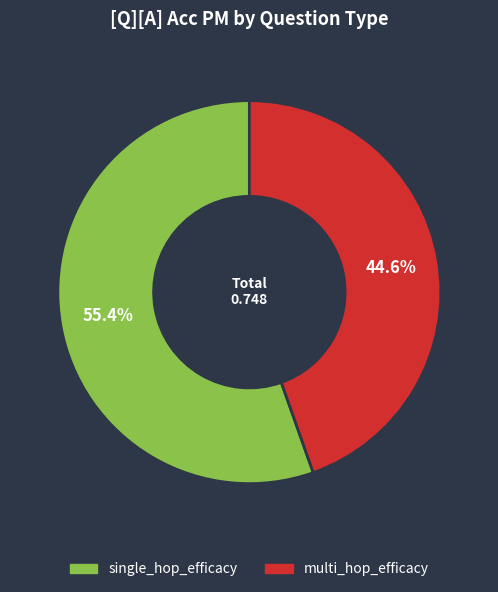

How many slices are in this pie chart?

2